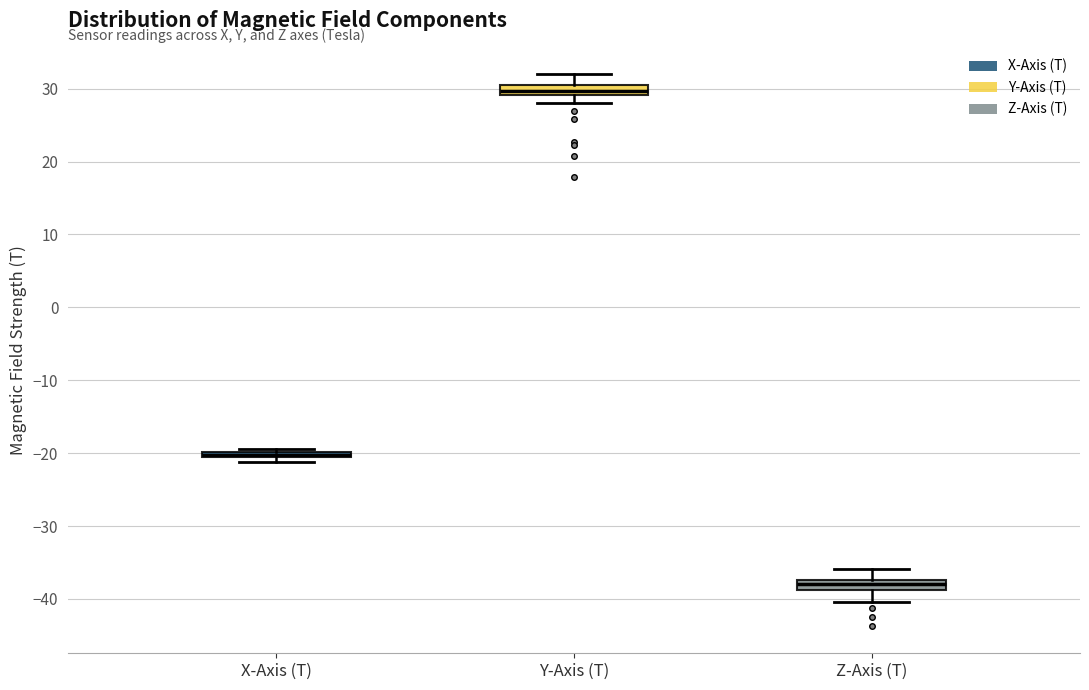

Which box's median line is the lowest?

Z-Axis (T)